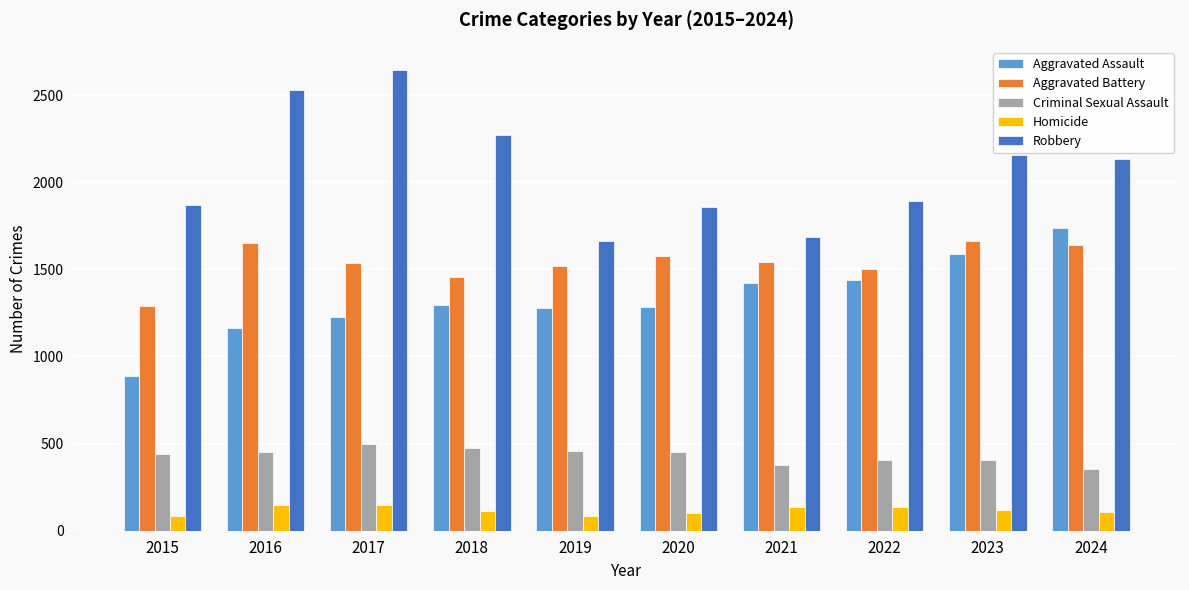

What is the value of the Robbery bar at the 1st from the left?

1871